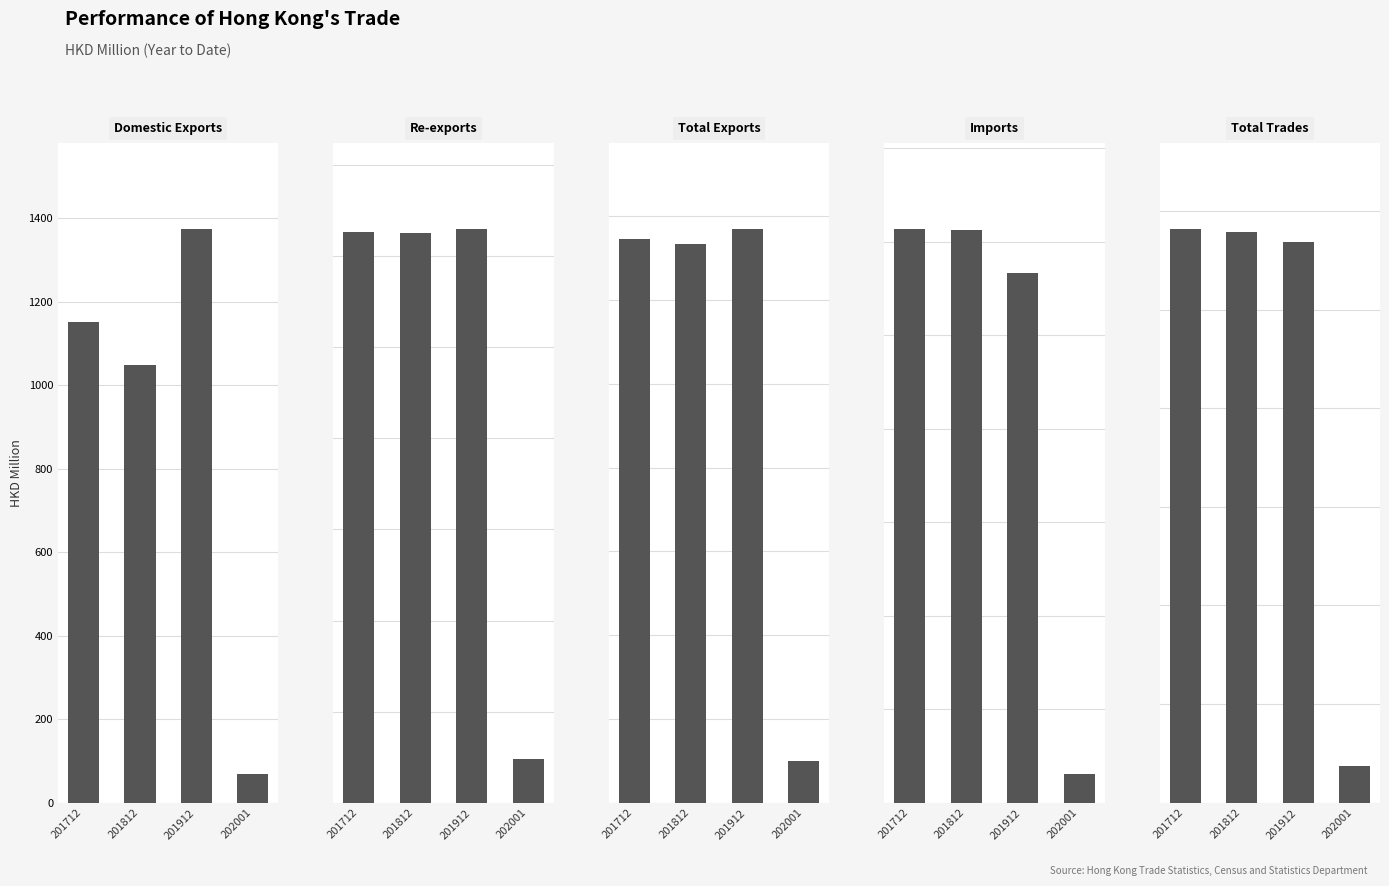

The Total Trades series shows 45520.7 at 201812. True or false?

False